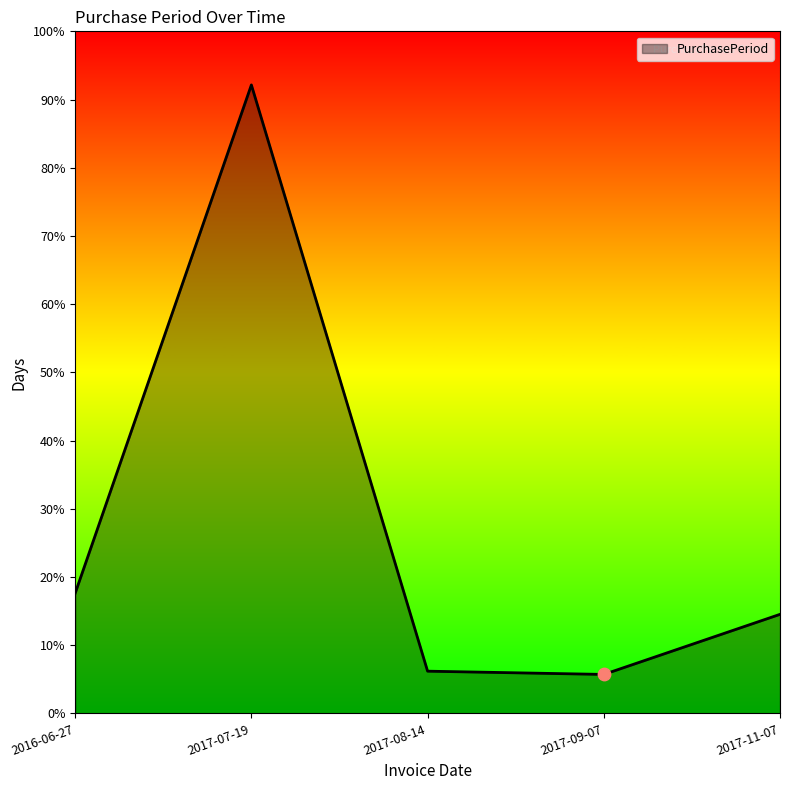

What is the ratio of the value at 2017-07-19 to the value at 2017-11-07?

6.3